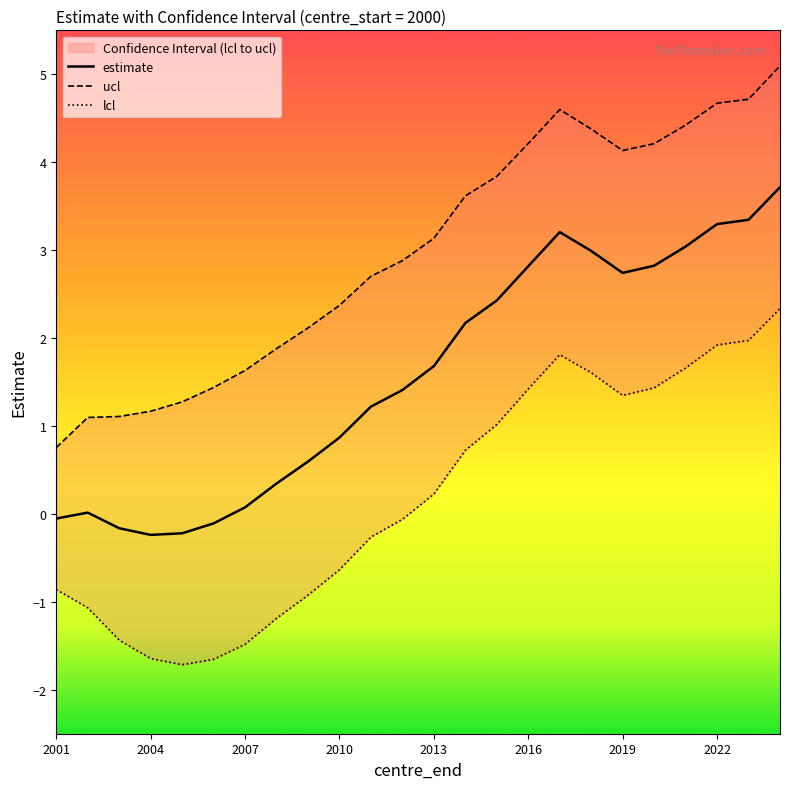

What is the maximum value for estimate?

3.7